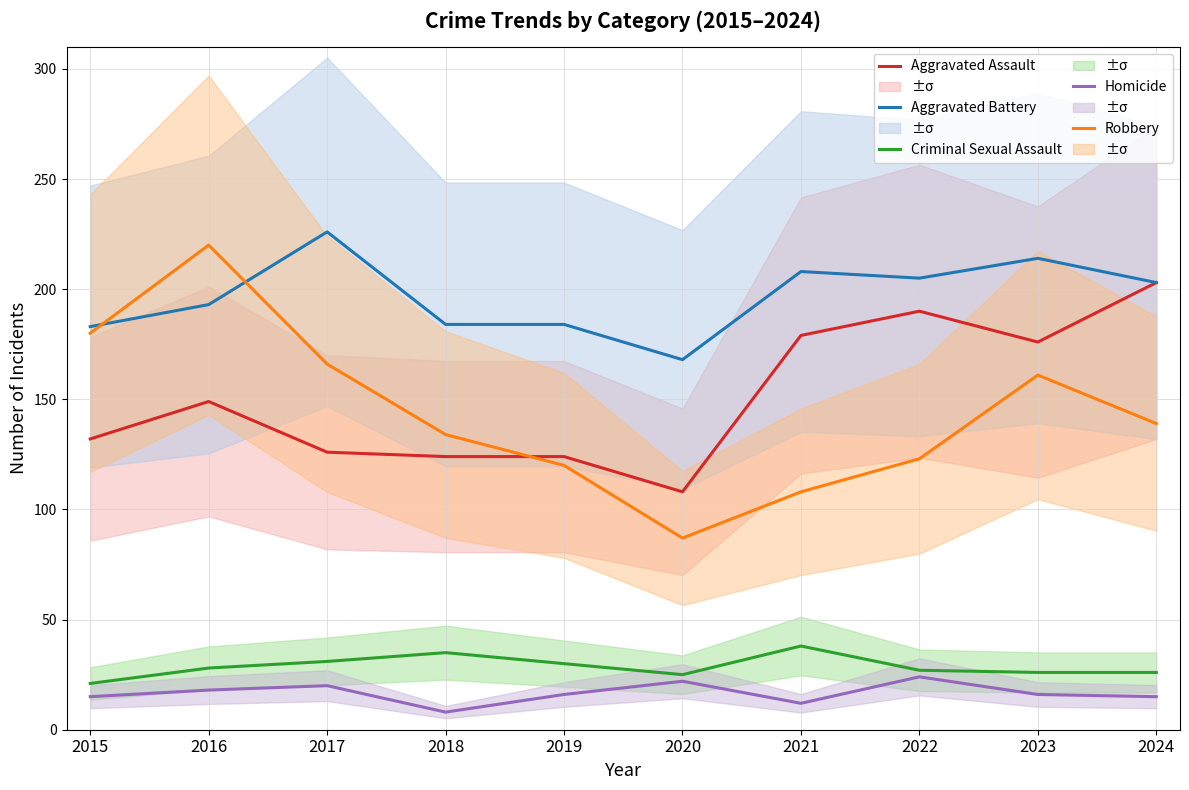

At which label does Aggravated Assault first exceed 149?

2021